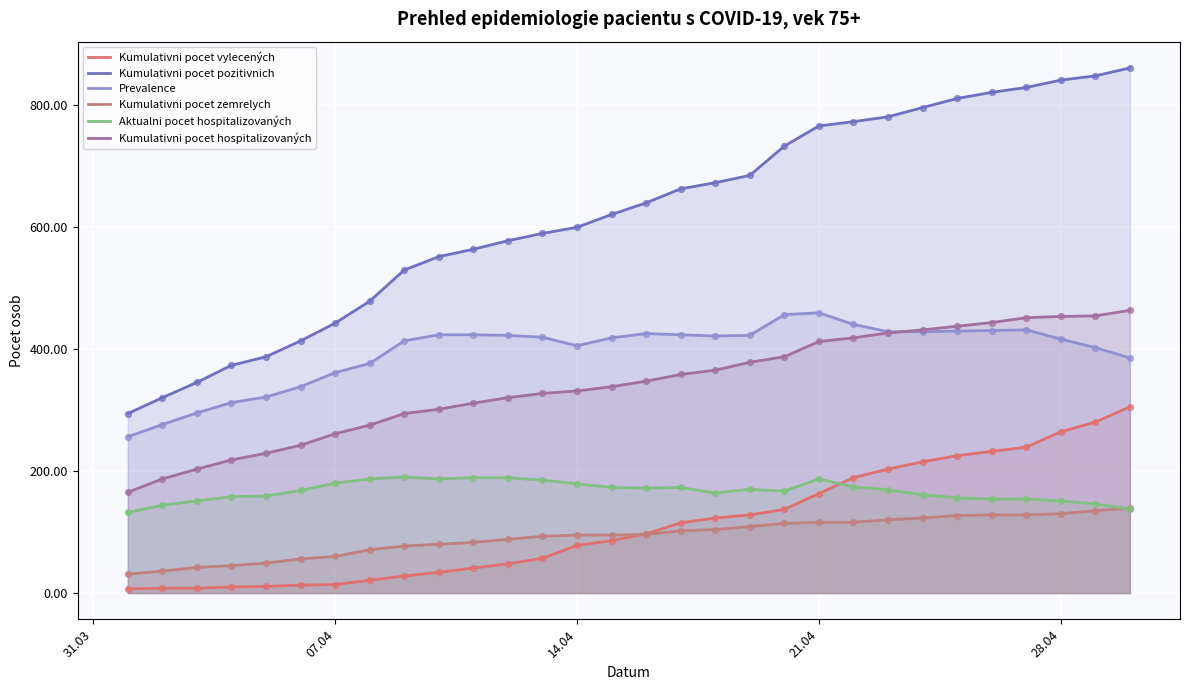

How many lines are shown in the chart?

6